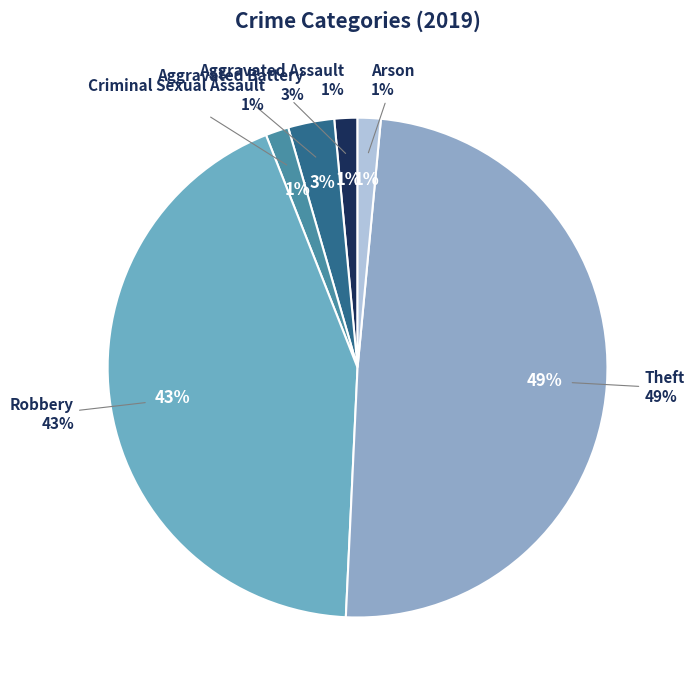

What portion of the pie excludes Criminal Sexual Assault?

98.5%